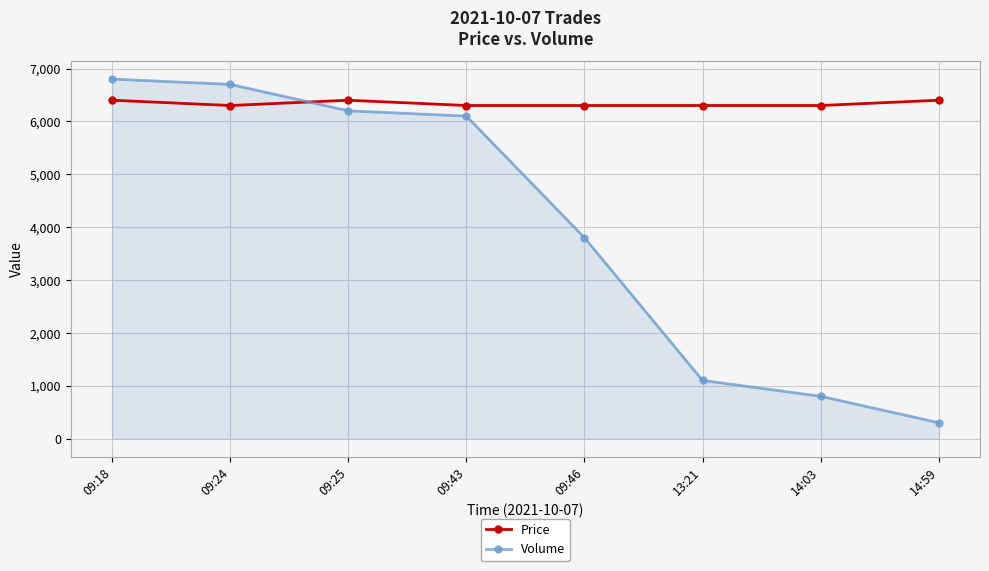

Where is Volume nearest to the value 3550?

09:46